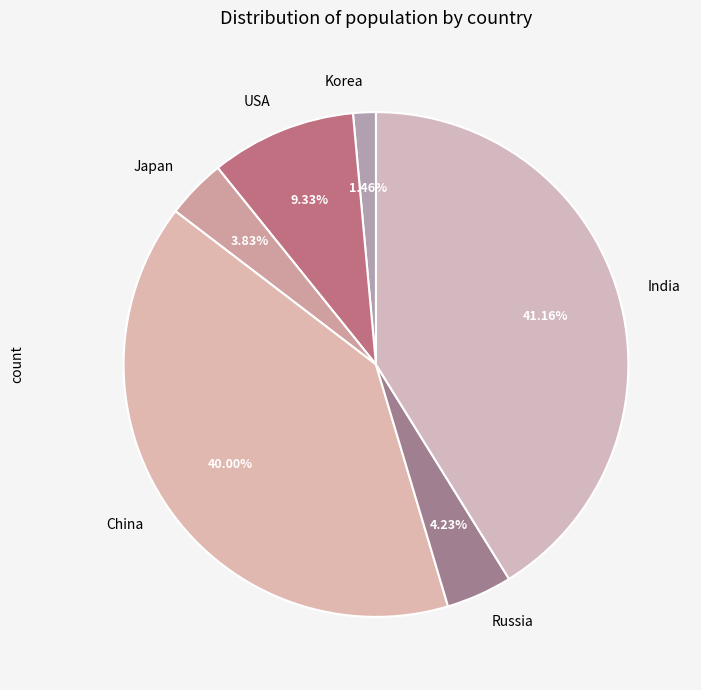

Which slice is the largest?

India